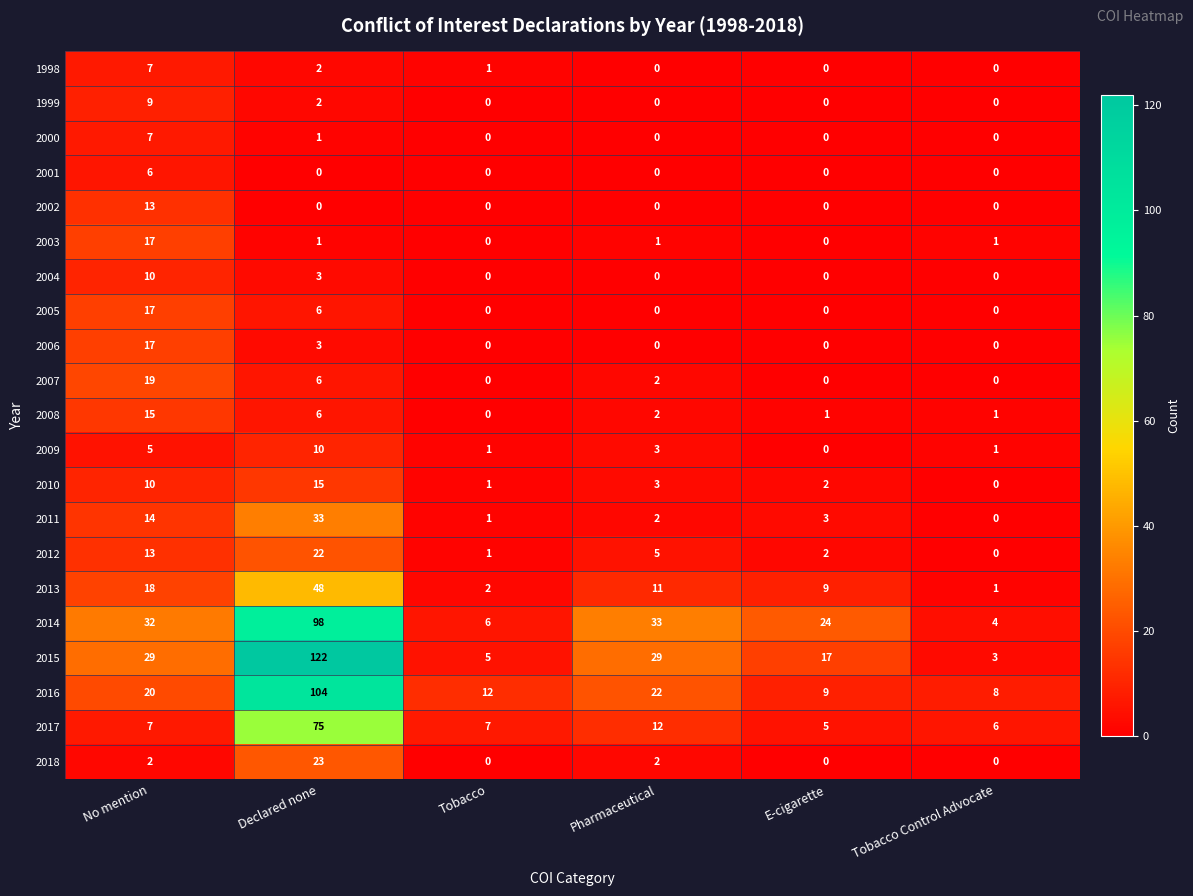

What is the difference between the maximum and second lowest values in the 2013 series?

46